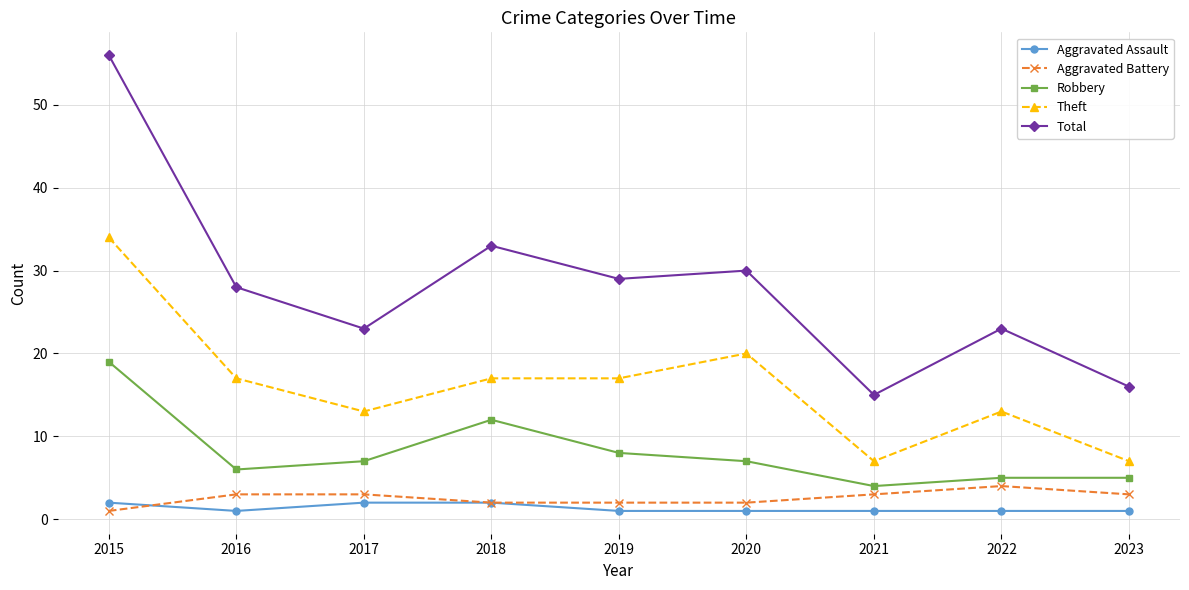

The Robbery series shows 7 at 2020. True or false?

True